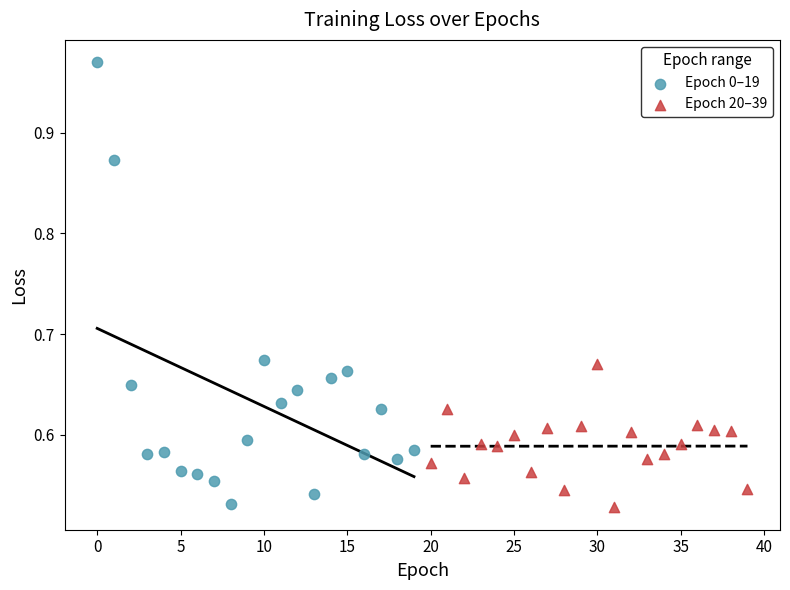

Which series has the largest Y range (max minus min)?

Epoch 0–19